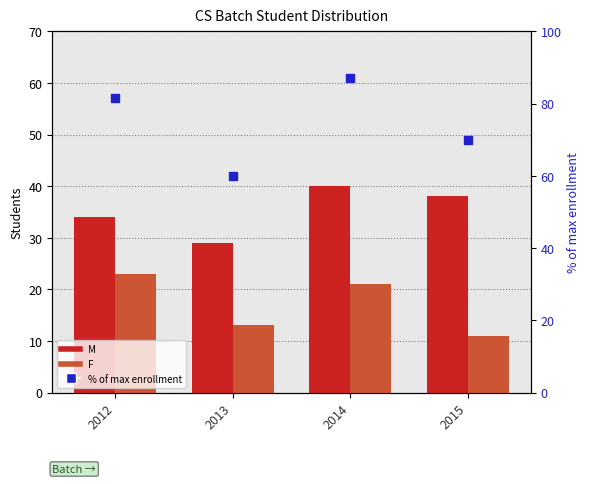

At which category is the sum across all series the highest?

2014